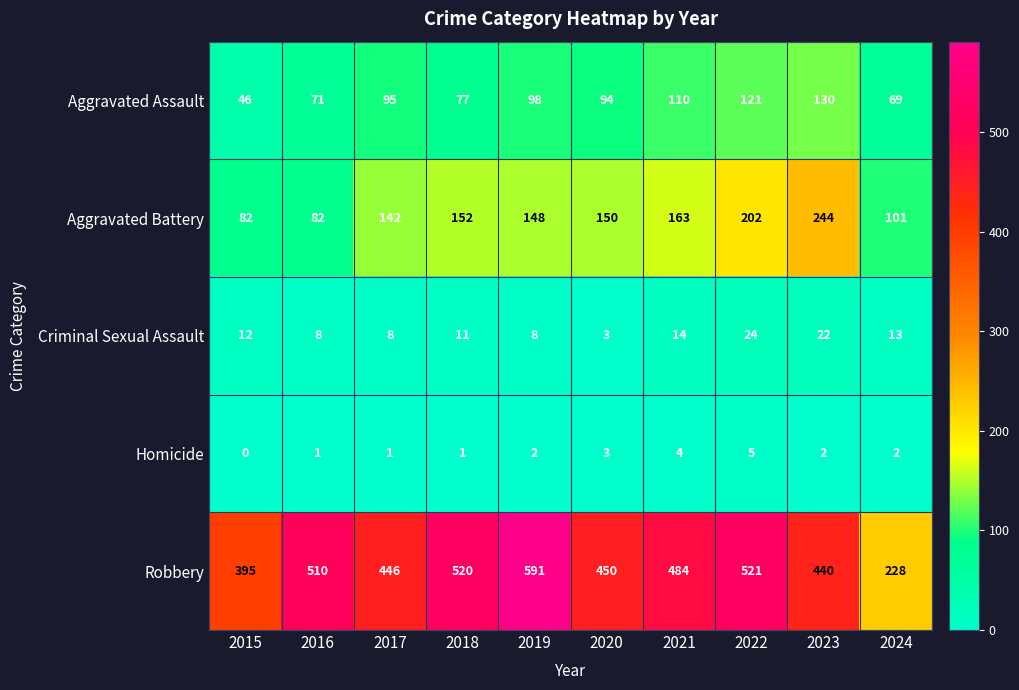

True or false: Aggravated Assault has a value of 173 at 2019.

False